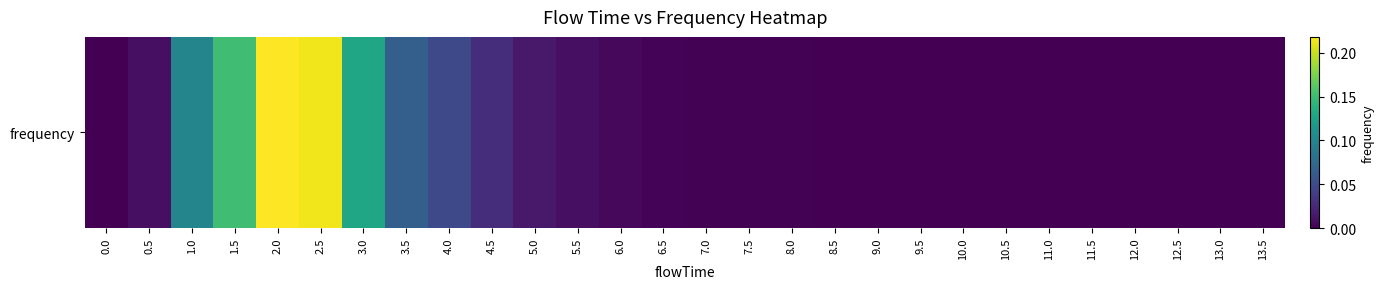

The chart shows a value of -0.1 at 13.5. True or false?

False